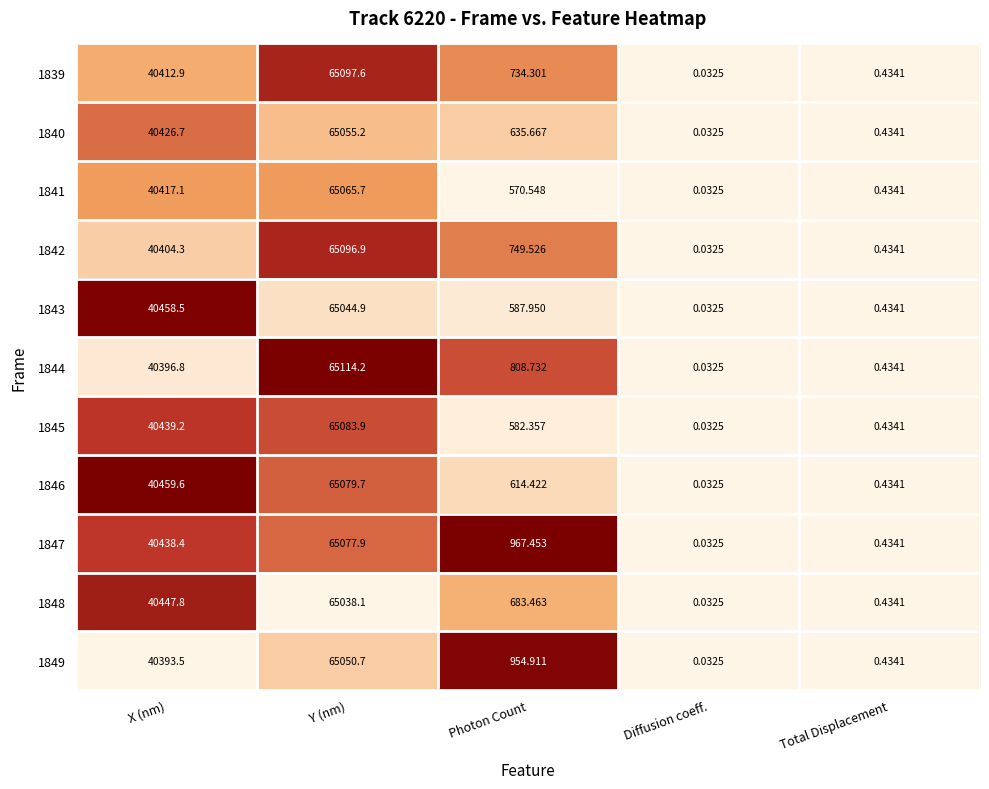

Rank the categories by 1846 value from lowest to highest.

Diffusion coeff., Total Displacement, Photon Count, X (nm), Y (nm)